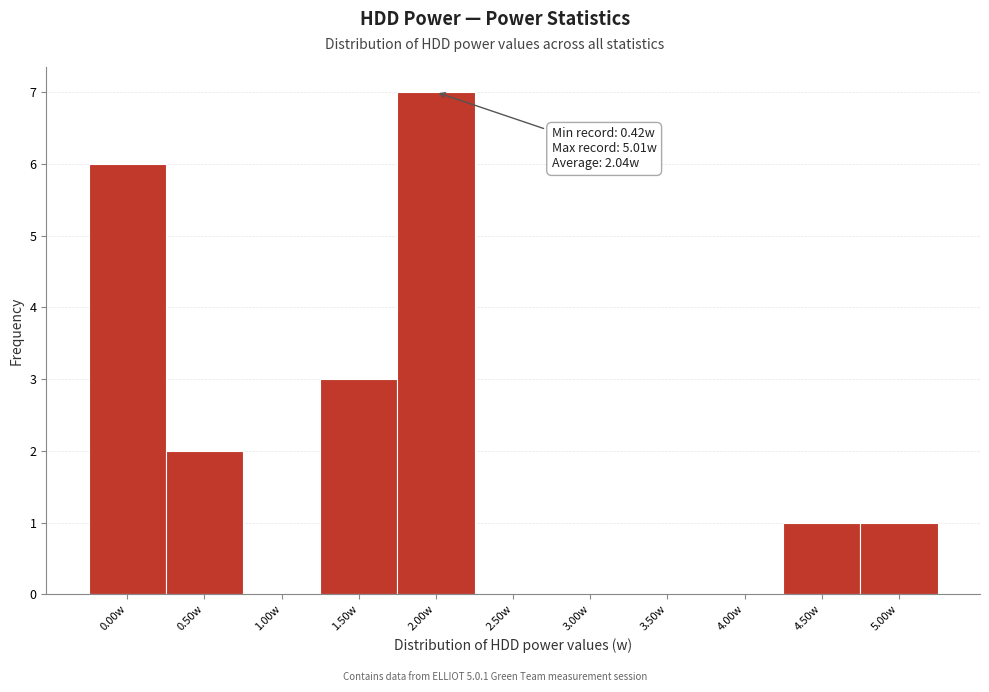

Reading right to left, what are all the values shown in this chart?

5.00w=1	4.50w=1	4.00w=0	3.50w=0	3.00w=0	2.50w=0	2.00w=7	1.50w=3	1.00w=0	0.50w=2	0.00w=6